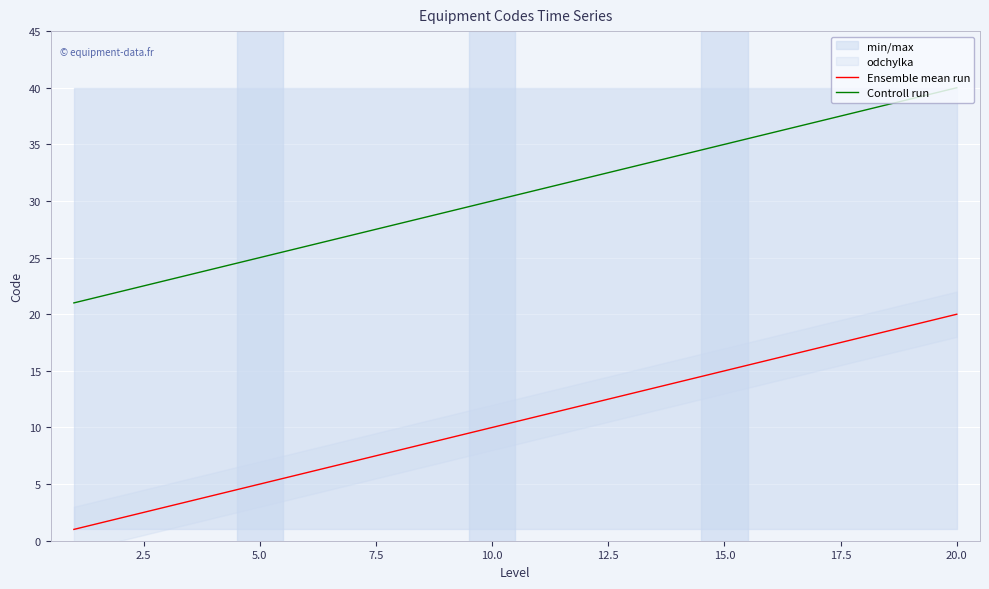

The value of Ensemble mean run at 15.0 is 15. True or false?

True